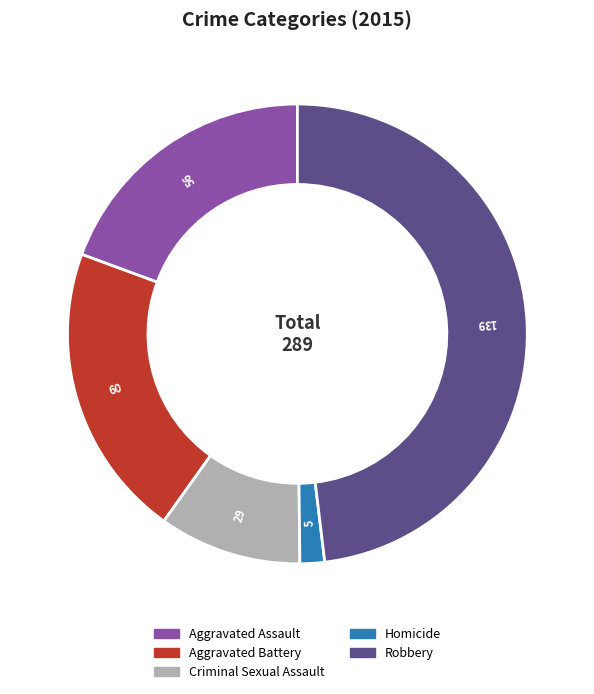

Is it true that Robbery is 55% of the pie?

False